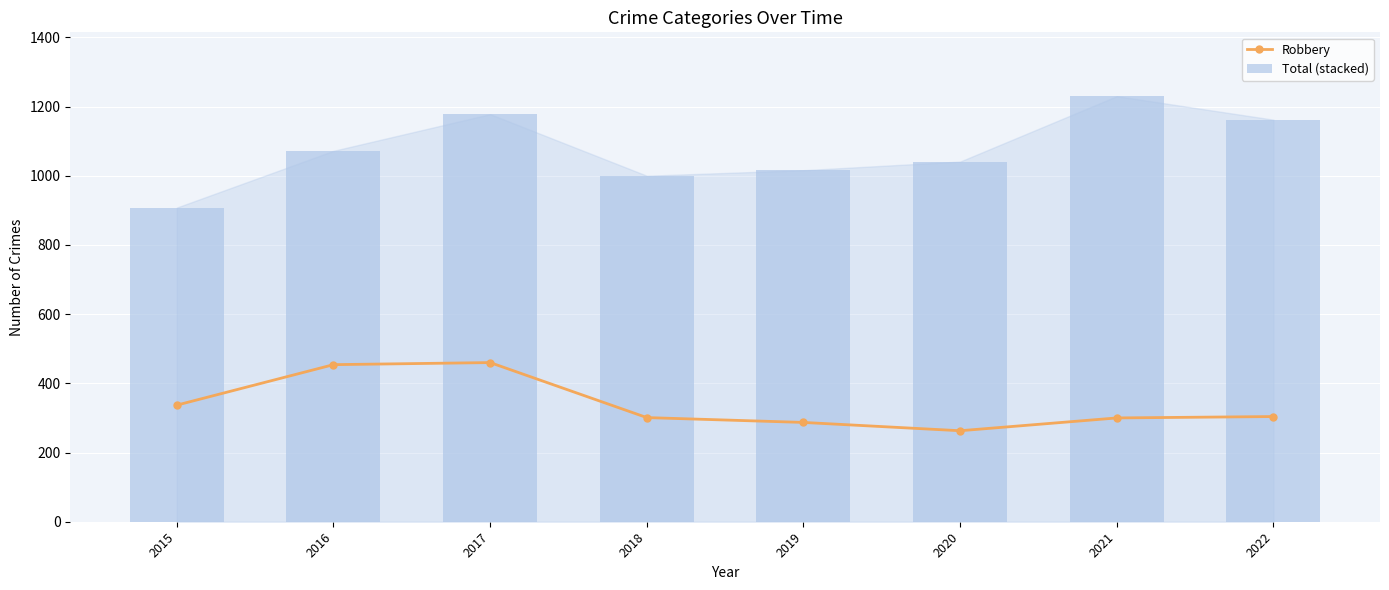

Rank the series at 2020 from highest to lowest value.

Total (stacked), Robbery